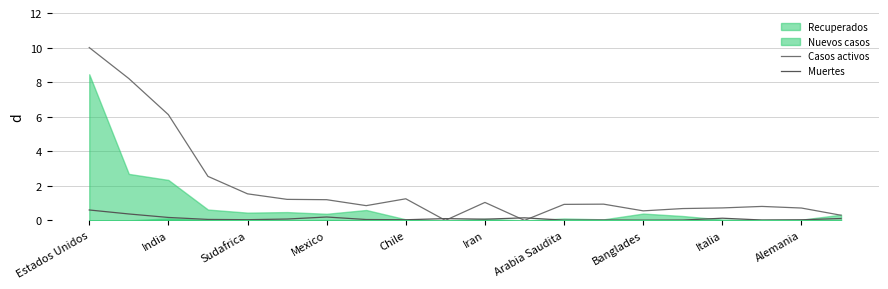

What is the sum of the Casos activos values at Italia and Mexico?

1.9